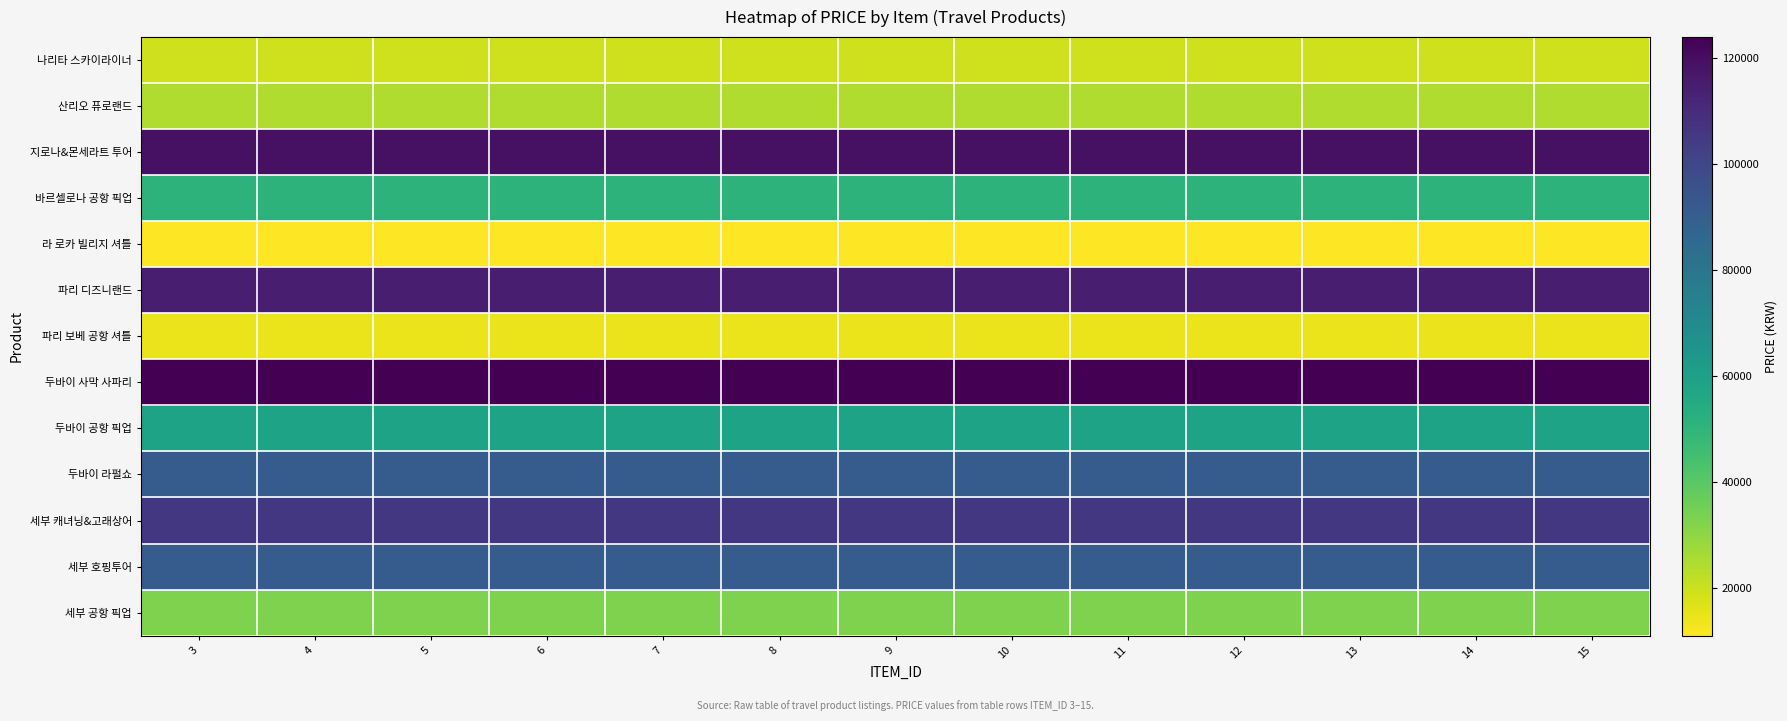

Between 6 and 13, which is larger?

6